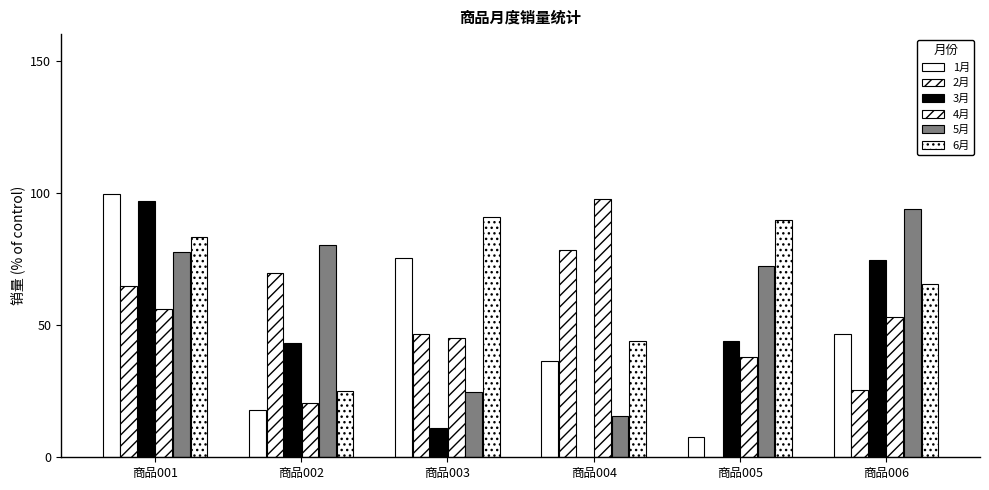

Which category has the highest value across all series?

商品001